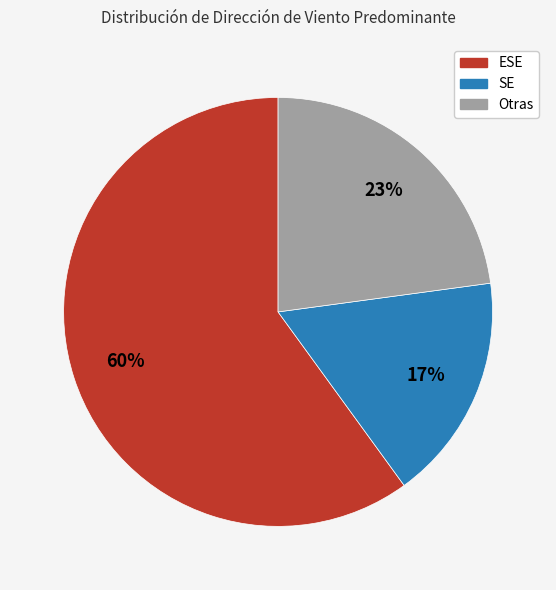

To the nearest percent, what is the difference between the largest and smallest slice percentages?

43%